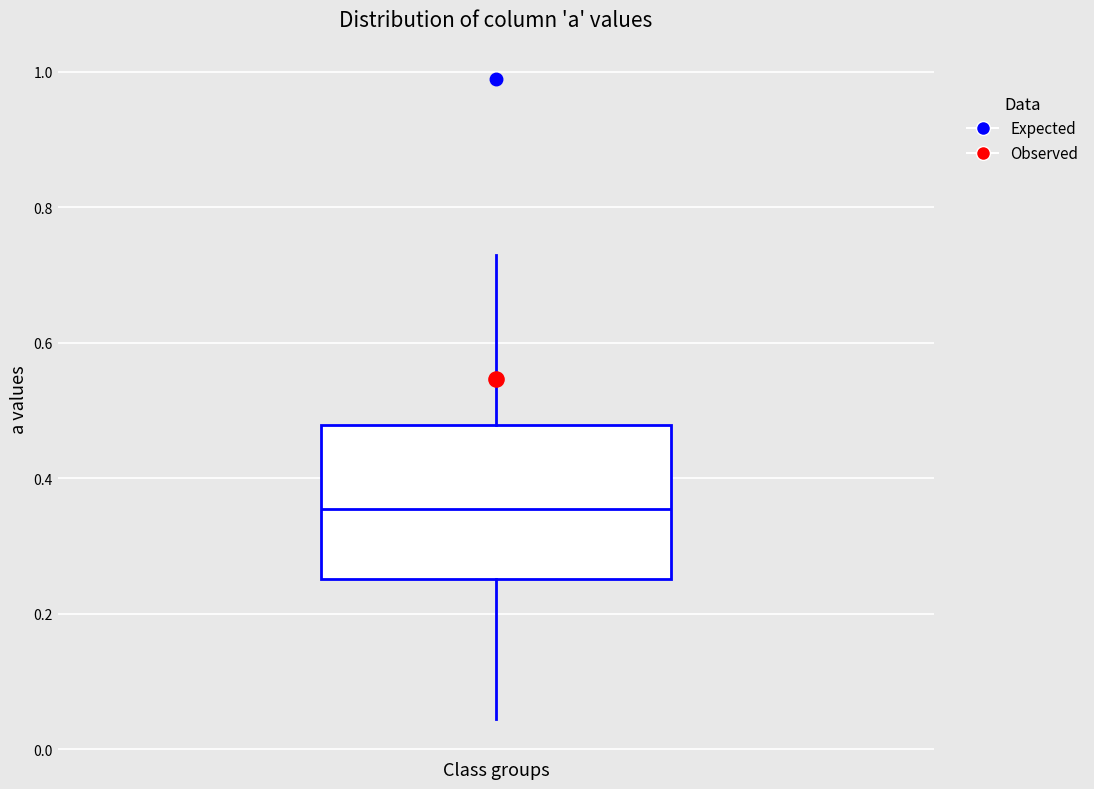

Transcribe this box plot: give where the median line is, the range the box spans, and where the two whiskers end, as read against the y-axis. The values are not printed on the chart, so give them approximately, as read against the axis.

median 0.36, box 0.26 to 0.48, whiskers 0.04 to 0.72